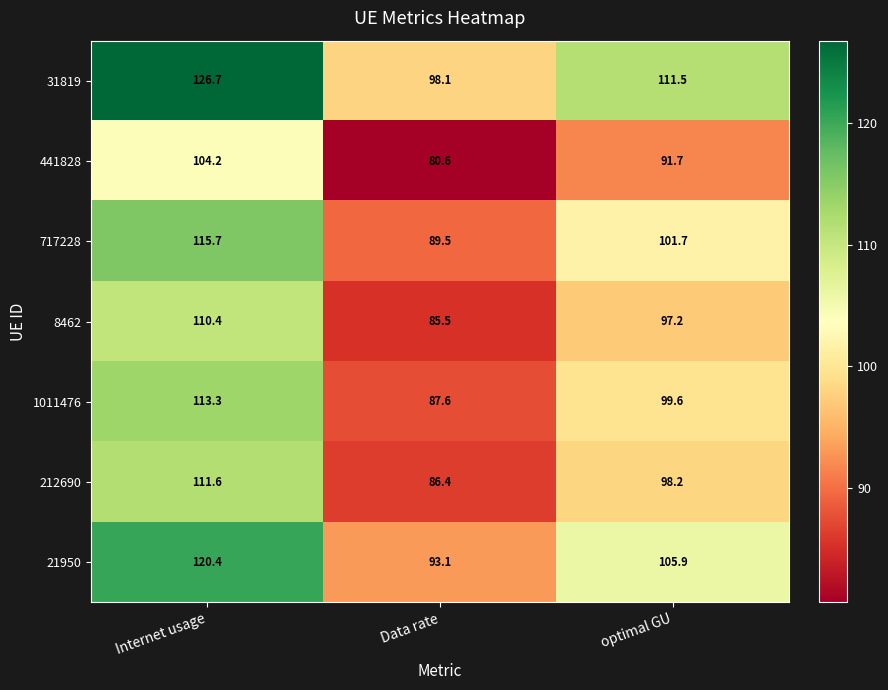

Which series has the largest range (max minus min)?

31819